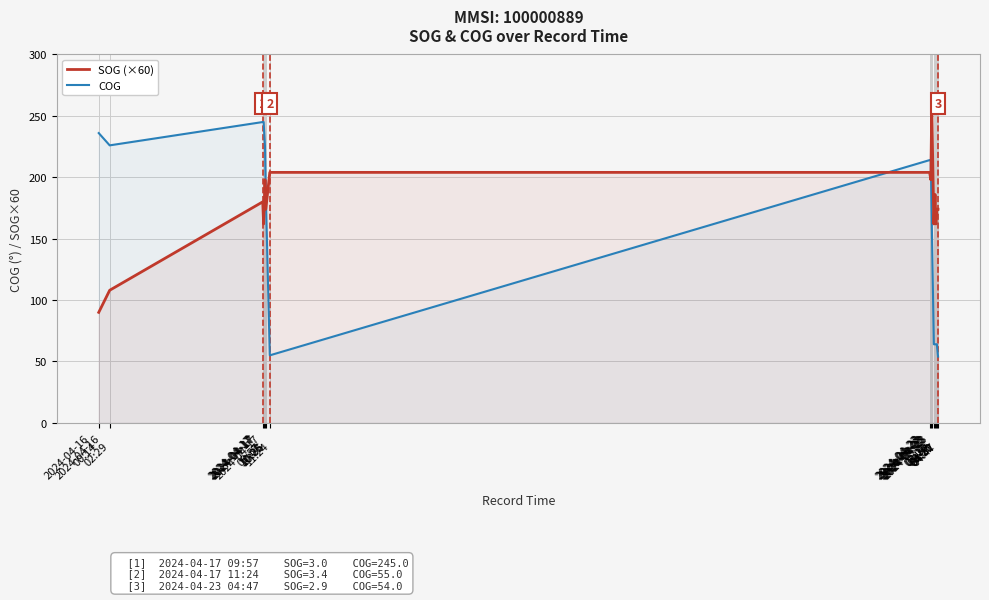

Does the chart have visible grid lines?

Yes